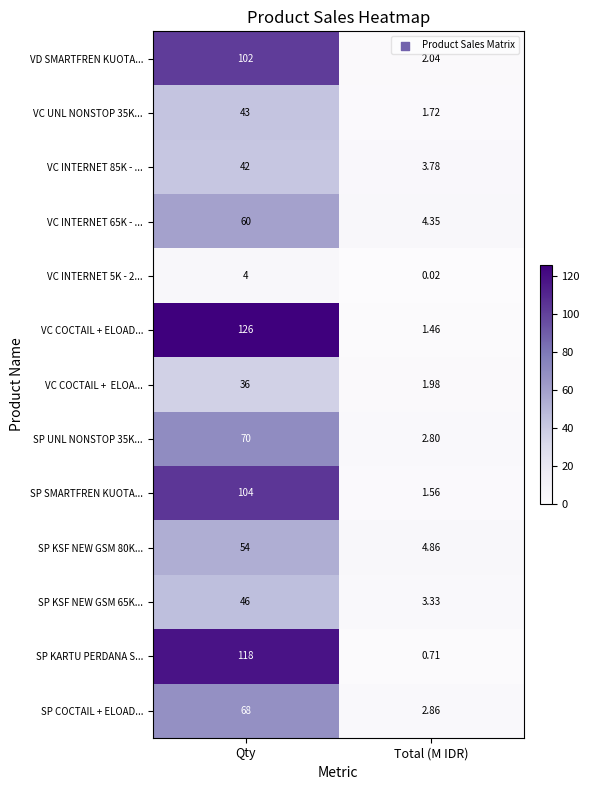

At which label does SP UNL NONSTOP 35K... reach its minimum?

Total (M IDR)